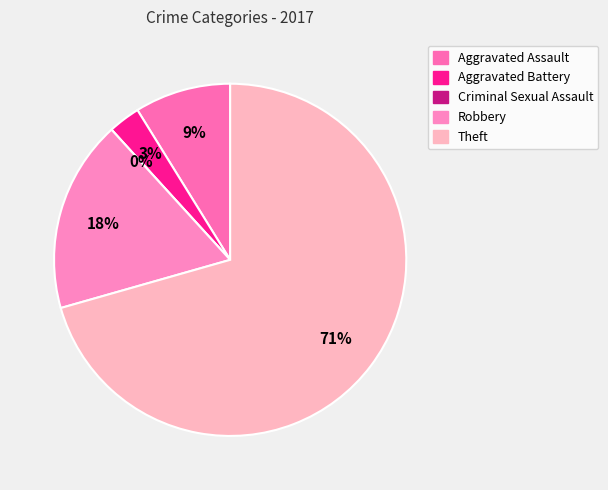

The Aggravated Battery slice represents 1% of the pie. True or false?

False